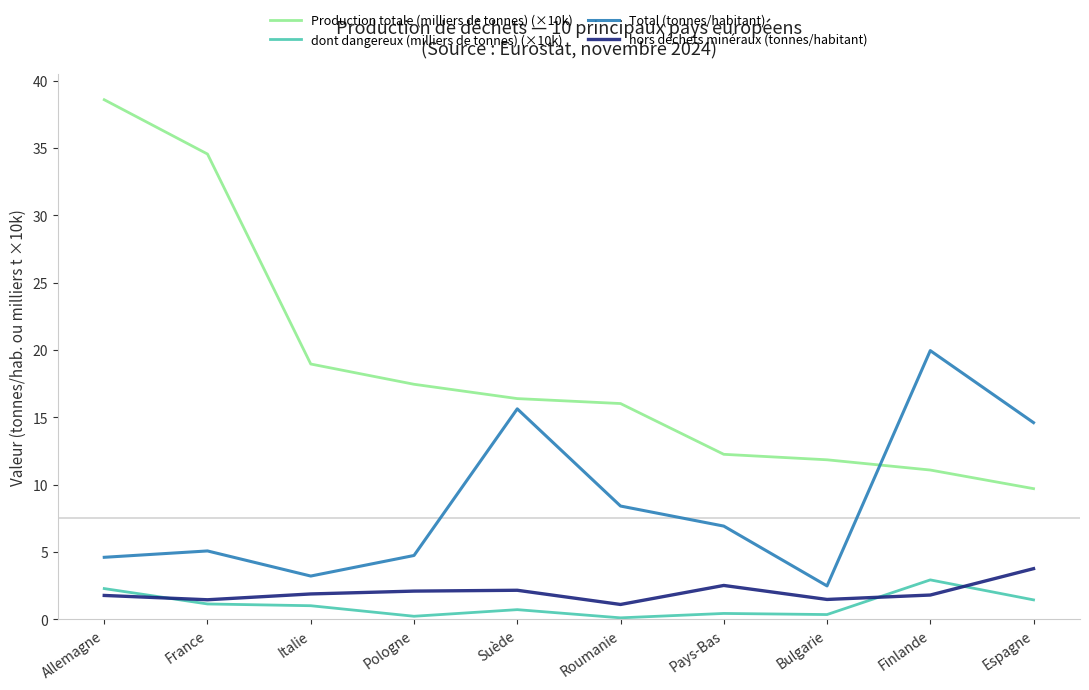

At how many categories does at least one series exceed 30?

2